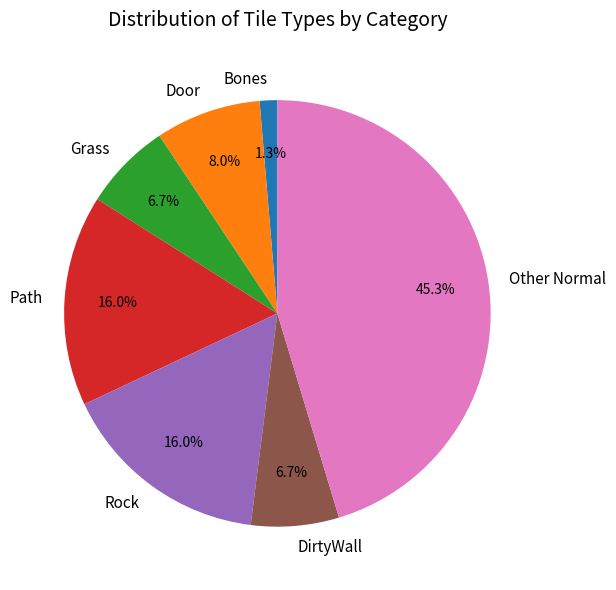

Is the sum of Grass and Rock greater than half?

No